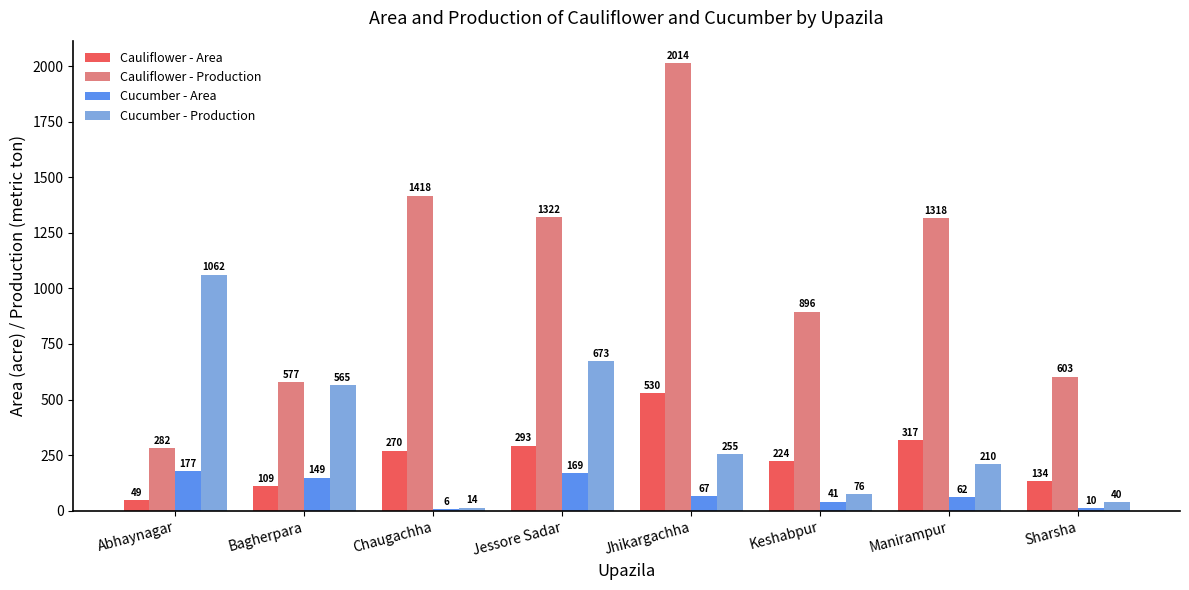

What is the sum of all Cauliflower - Production values?

8430